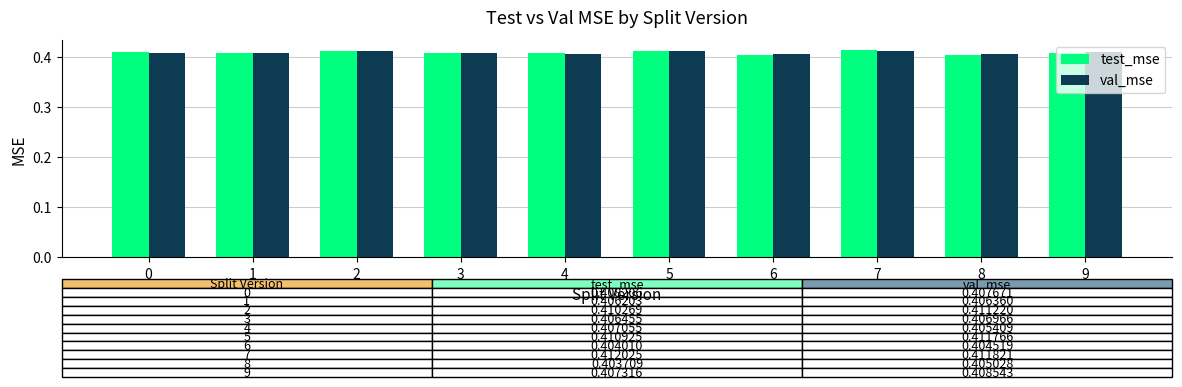

How many test_mse values are between 0 and 1?

10